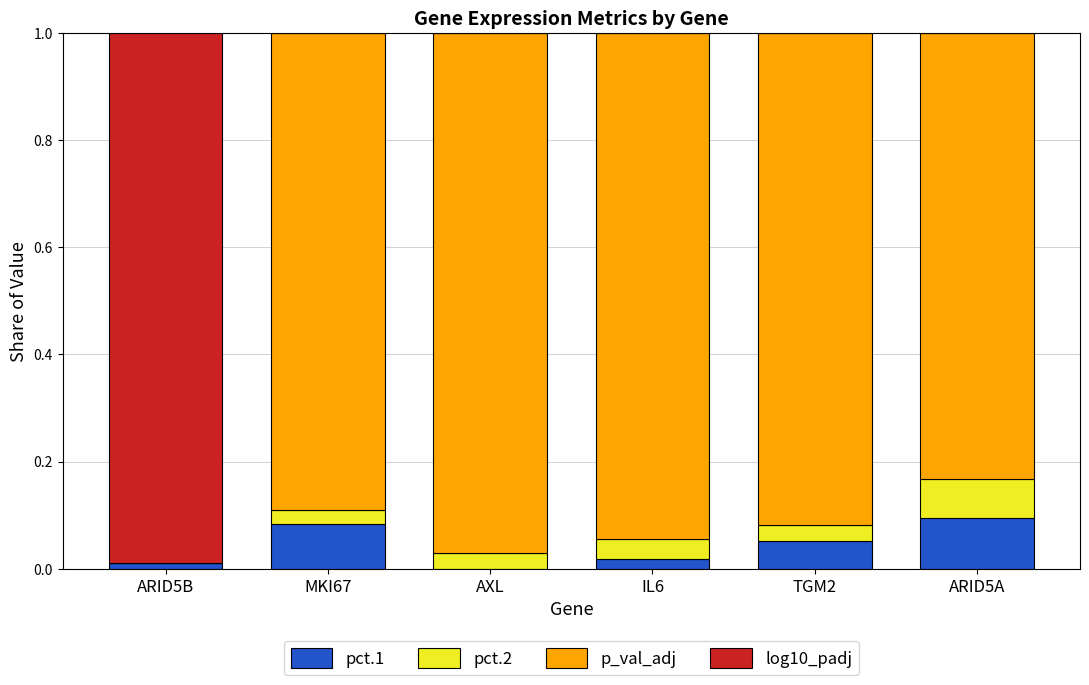

True or false: pct.1 has a value of 0.0 at MKI67.

False